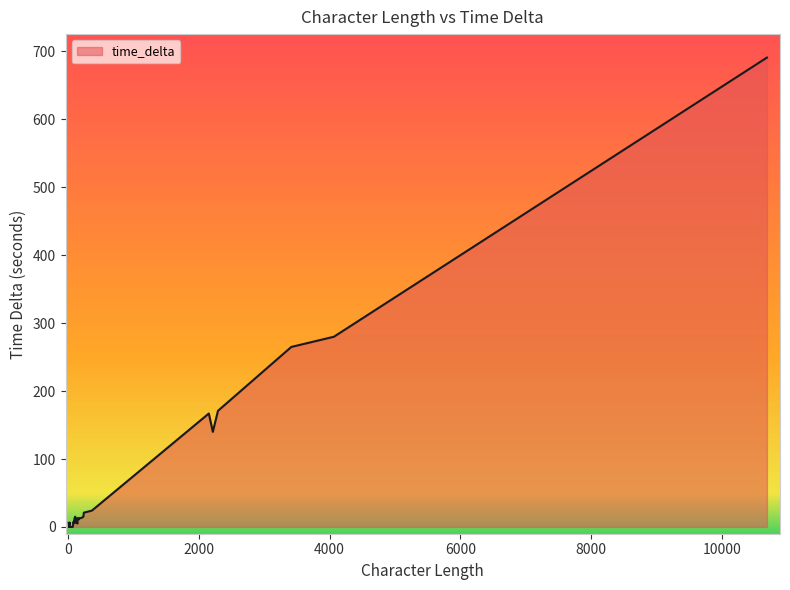

What value does the data have at 2294, to the nearest 10?

170